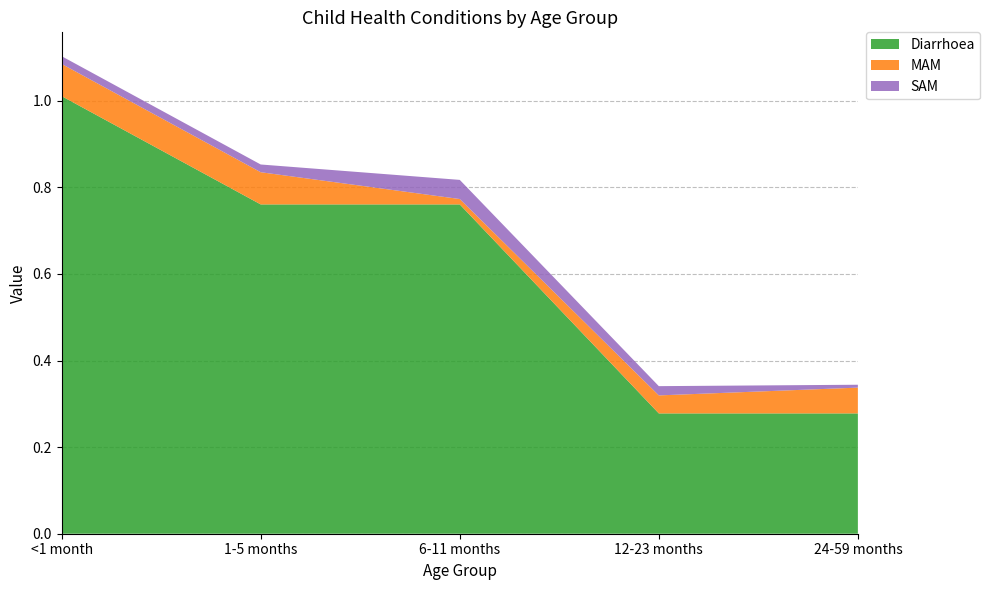

Reading left to right, list all the values displayed in this chart.

Diarrhoea: <1 month=1.0	1-5 months=0.8	6-11 months=0.8	12-23 months=0.3	24-59 months=0.3
MAM: <1 month=0.1	1-5 months=0.1	6-11 months=0.0	12-23 months=0.0	24-59 months=0.1
SAM: <1 month=0.0	1-5 months=0.0	6-11 months=0.0	12-23 months=0.0	24-59 months=0.0